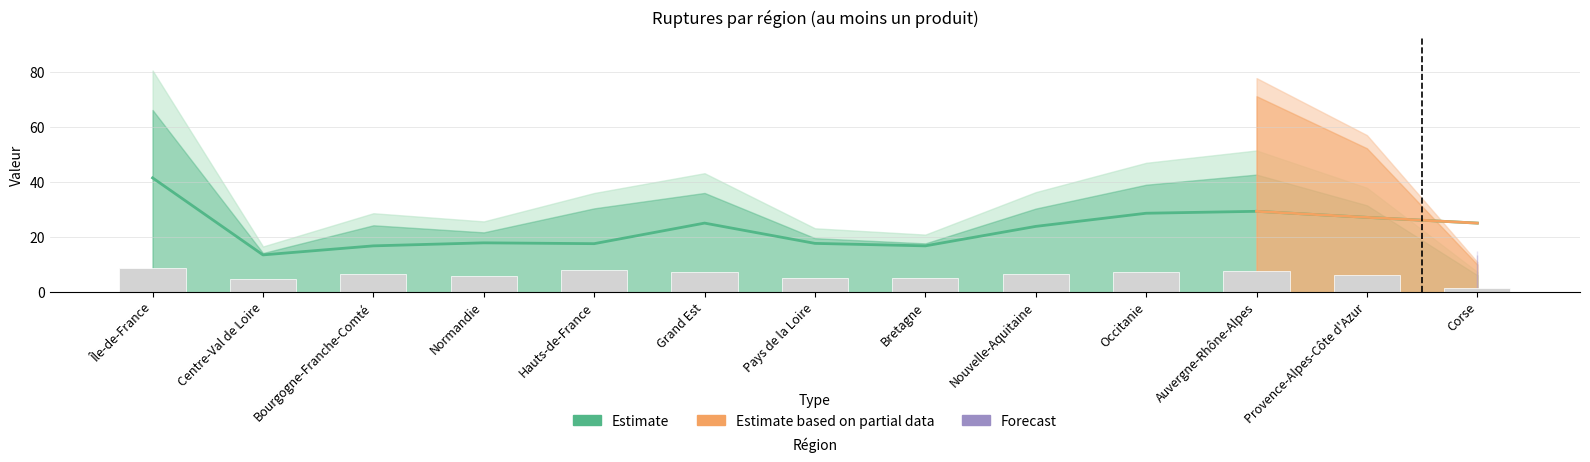

What is the ratio of the value at Nouvelle-Aquitaine to the value at Occitanie?

0.9